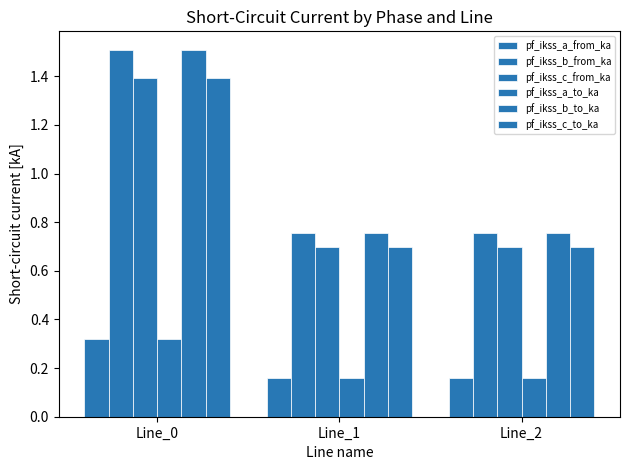

How many bars are there in total?

18